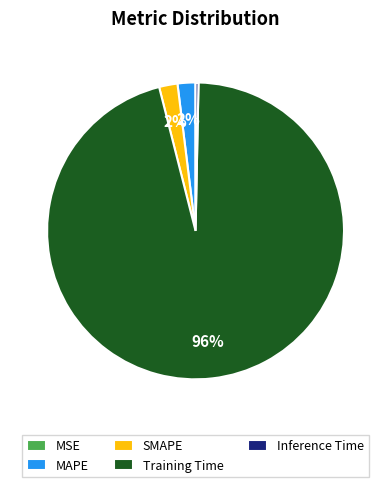

To the nearest percent, what is the combined percentage of Training Time and Inference Time?

96%